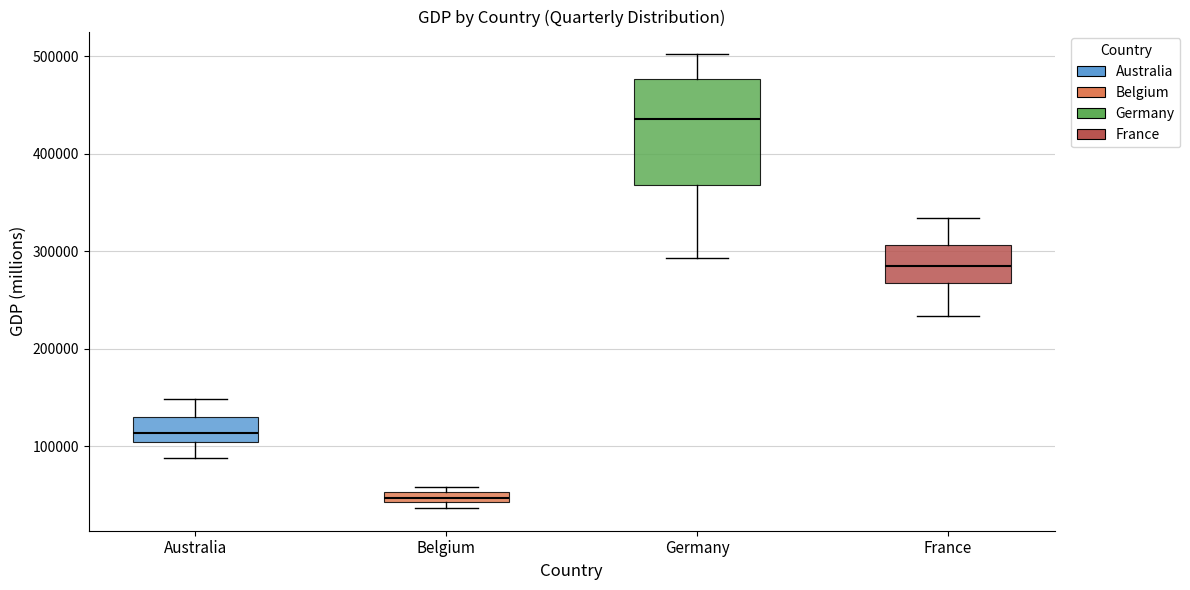

Which box has the lowest median line?

Belgium